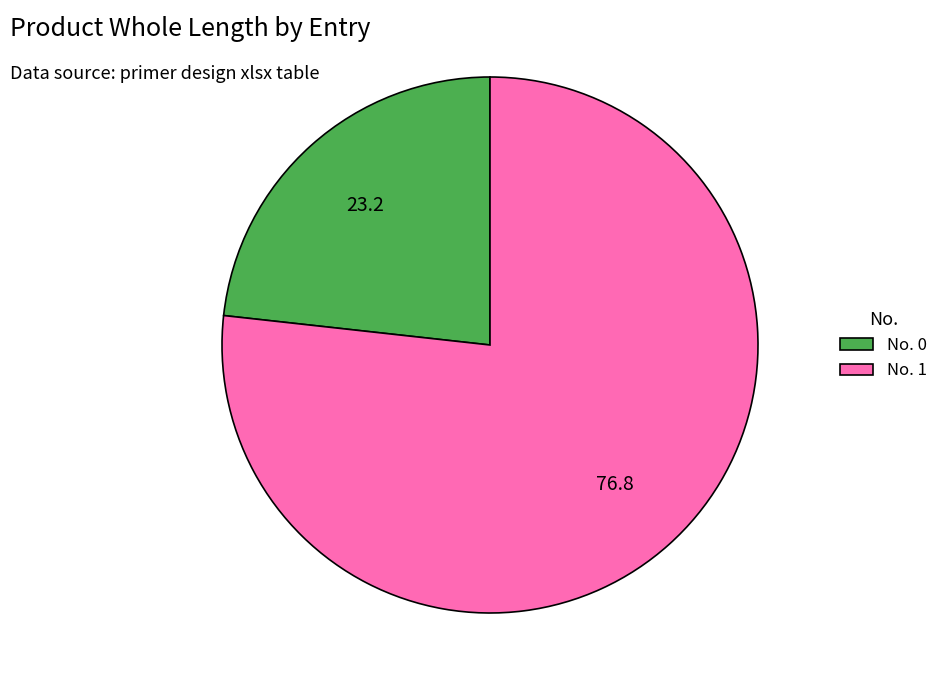

Between No. 0 and No. 1, which is larger?

No. 1